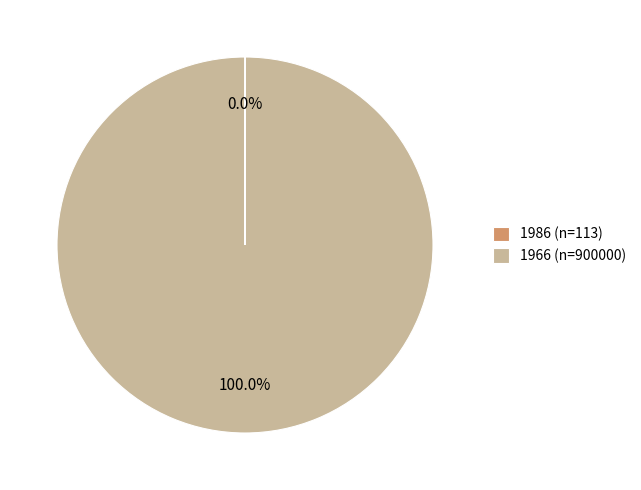

What is the largest slice in the pie chart?

1966